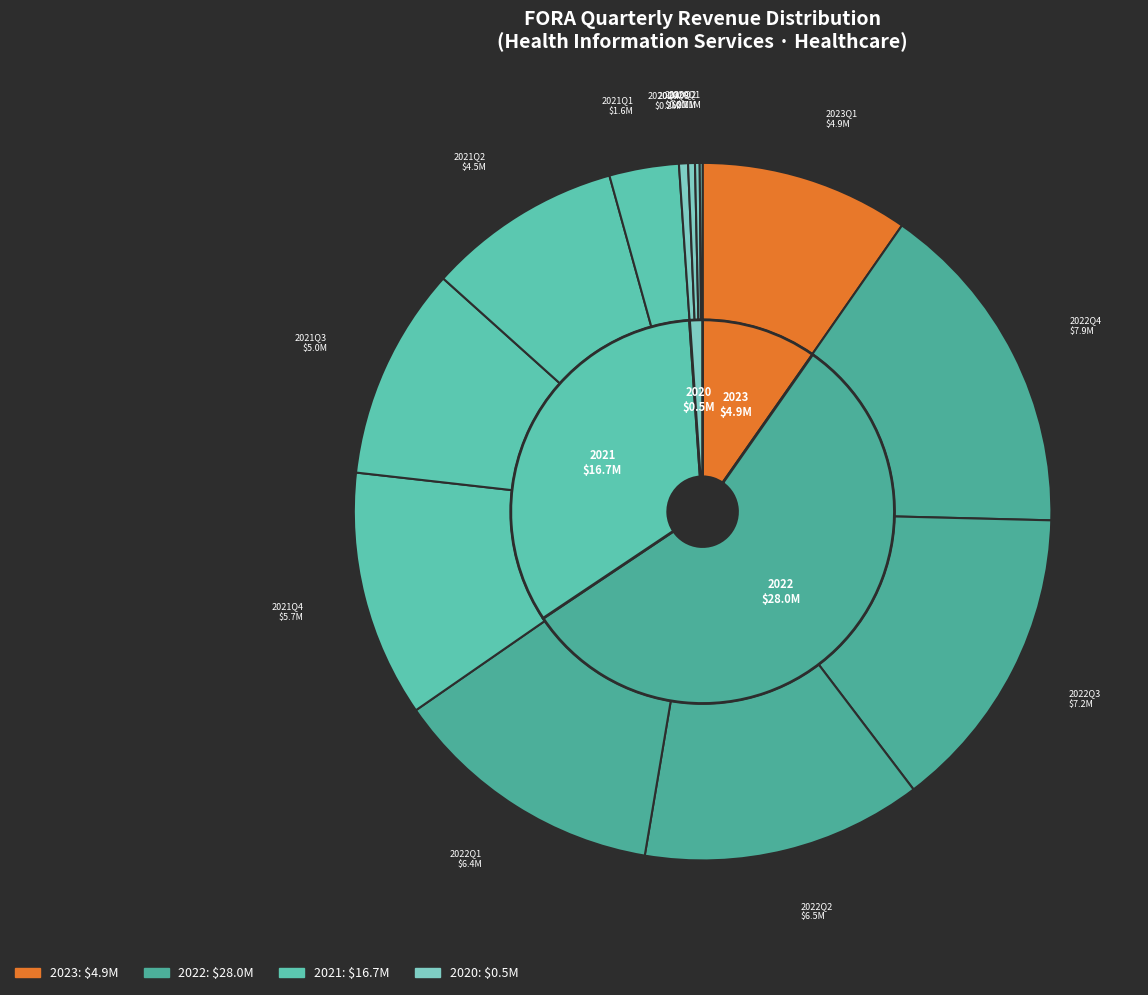

Is it true that 2022Q3 is 14% of the pie?

True